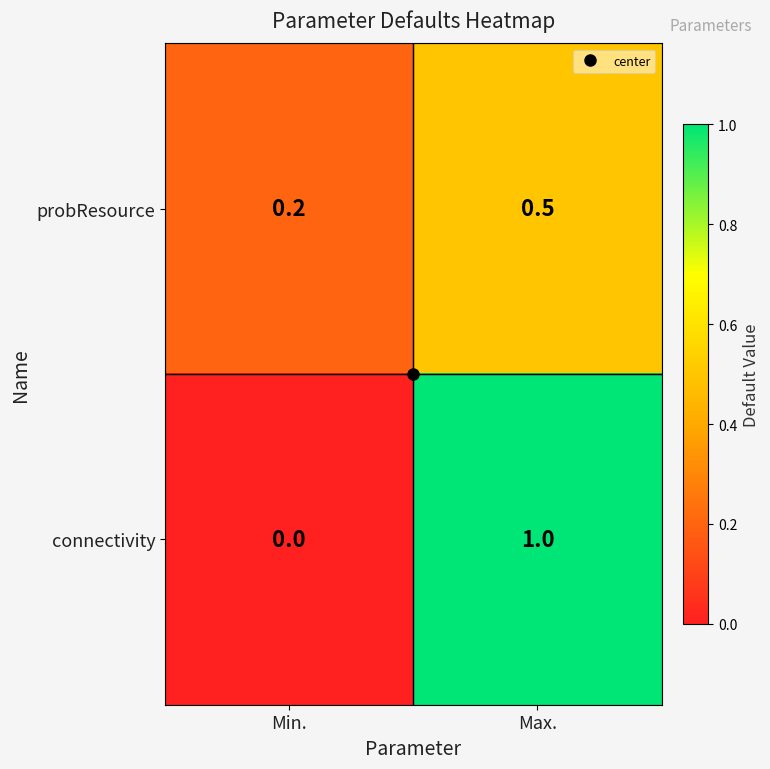

The connectivity series shows -0.6 at Min.. True or false?

False